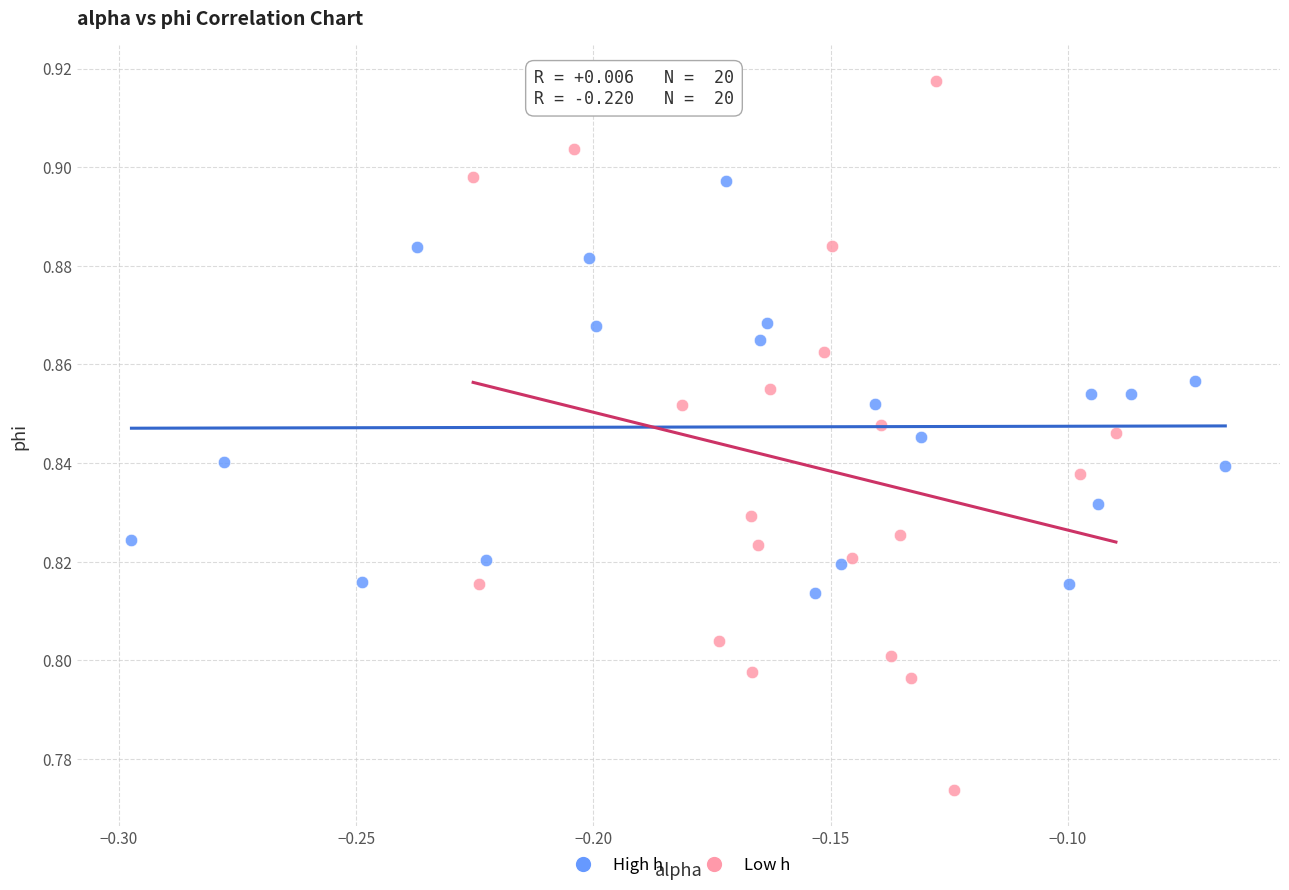

Which series has the largest Y range (max minus min)?

Low h